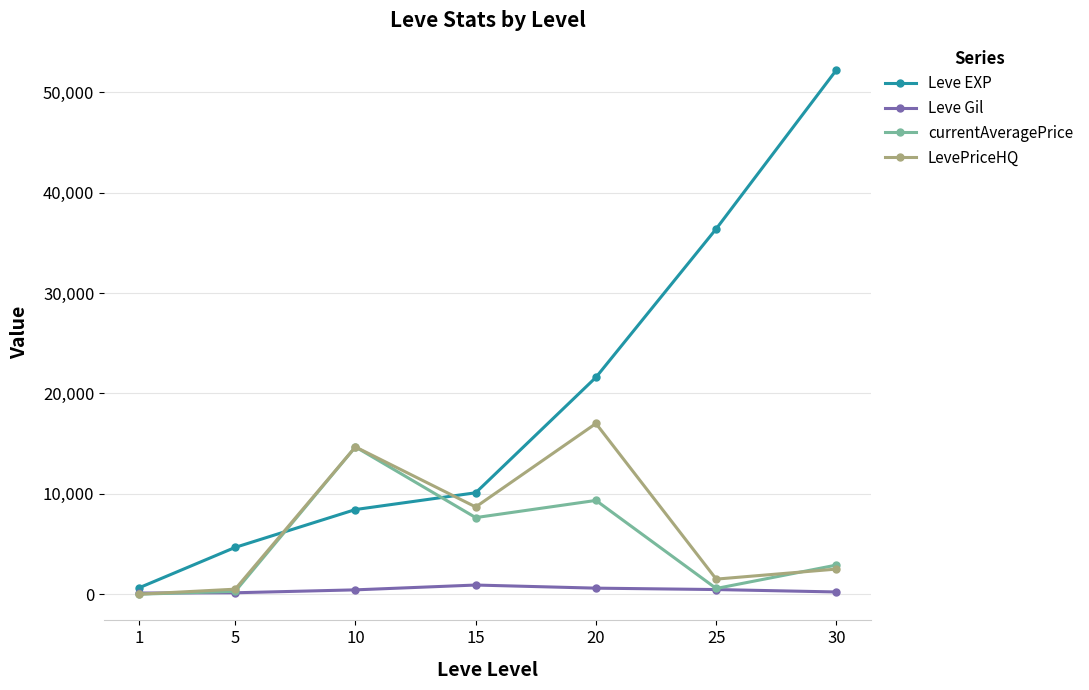

What is the sum of all Leve Gil values?

2872.0